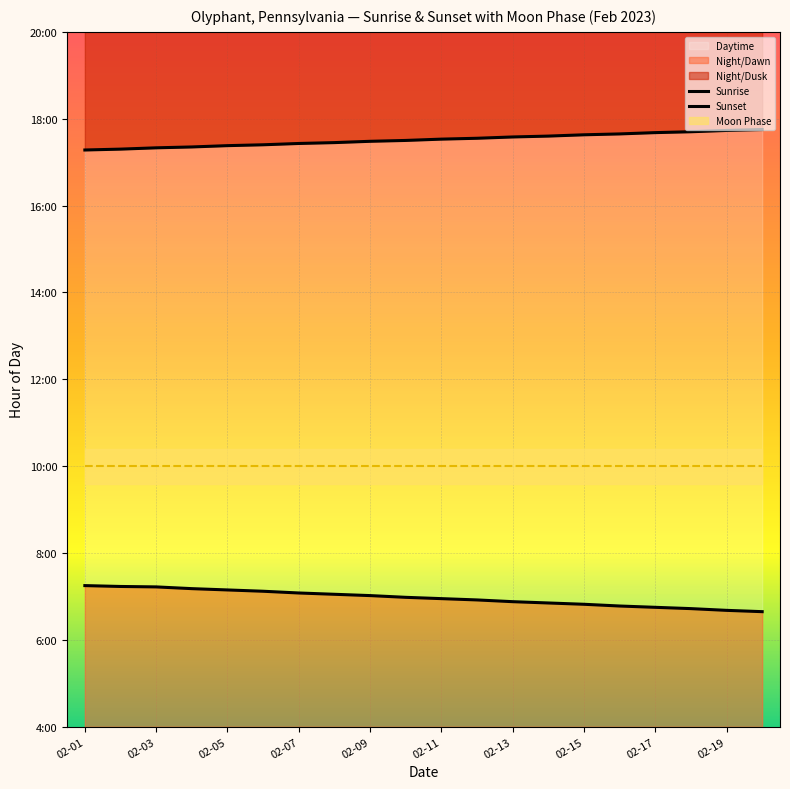

Reading left to right, extract all data points from this chart.

Sunrise: 7.2	7.2	7.2	7.2	7.2	7.1	7.1	7.0	7.0	7.0	7.0	6.9	6.9	6.8	6.8	6.8	6.8	6.7	6.7	6.7
Sunset: 17.3	17.3	17.3	17.4	17.4	17.4	17.4	17.4	17.5	17.5	17.5	17.6	17.6	17.6	17.6	17.6	17.7	17.7	17.7	17.8